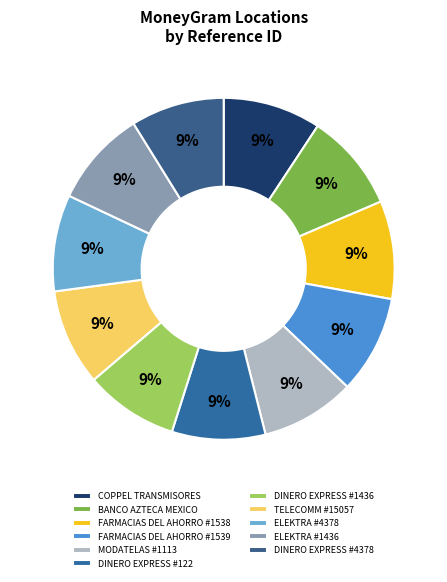

Combined, what portion of the pie is COPPEL TRANSMISORES and MODATELAS #1113?

18.2%